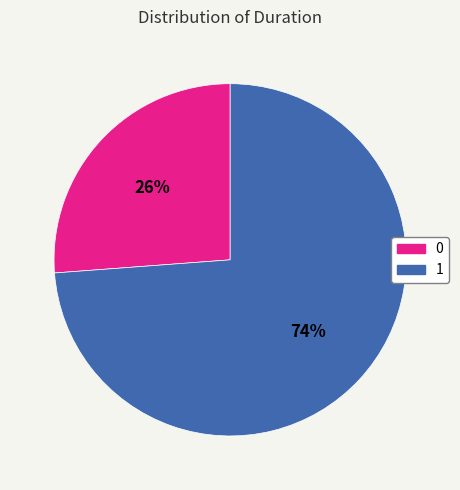

What is the largest slice in the pie chart?

1